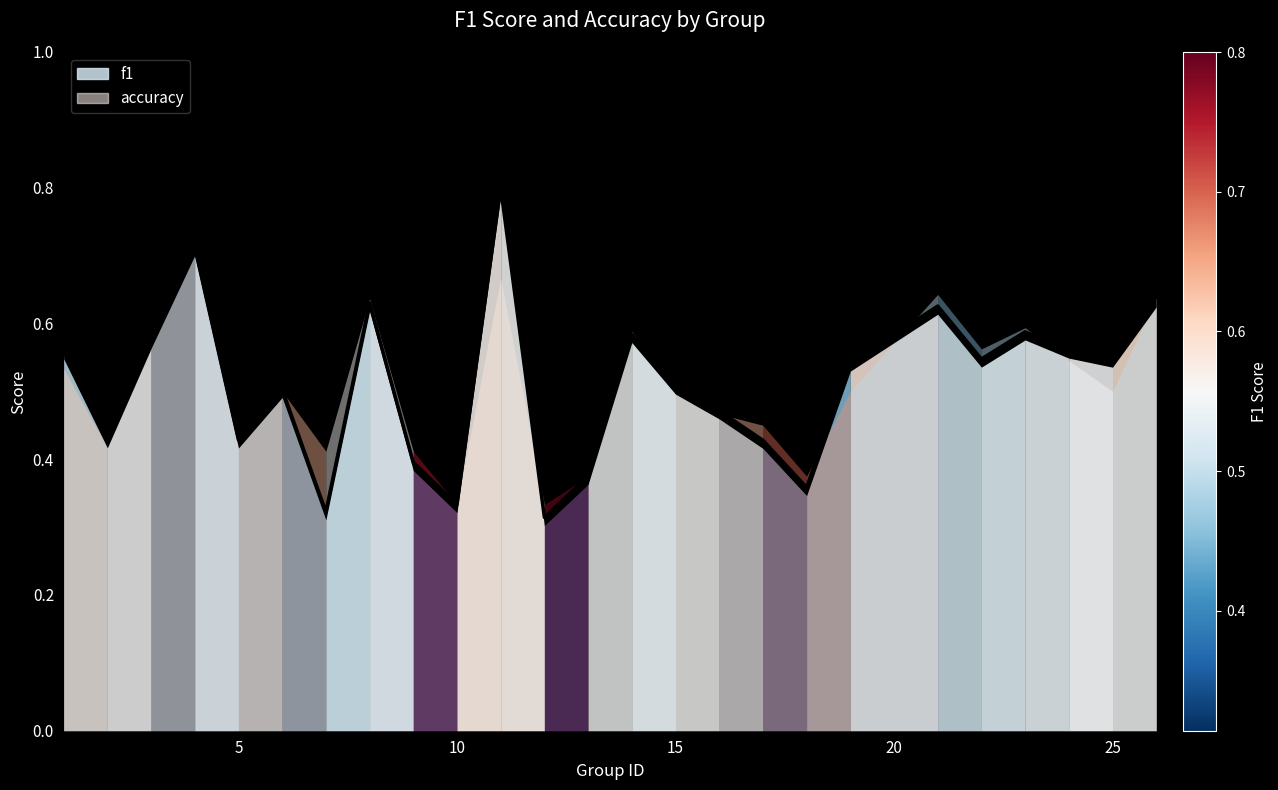

Reading left to right, extract all data points from this chart.

0.6	0.4	0.6	0.7	0.4	0.5	0.3	0.6	0.4	0.3	0.8	0.3	0.4	0.6	0.5	0.5	0.4	0.4	0.5	0.6	0.5	0.6	0.6	0.5	0.6